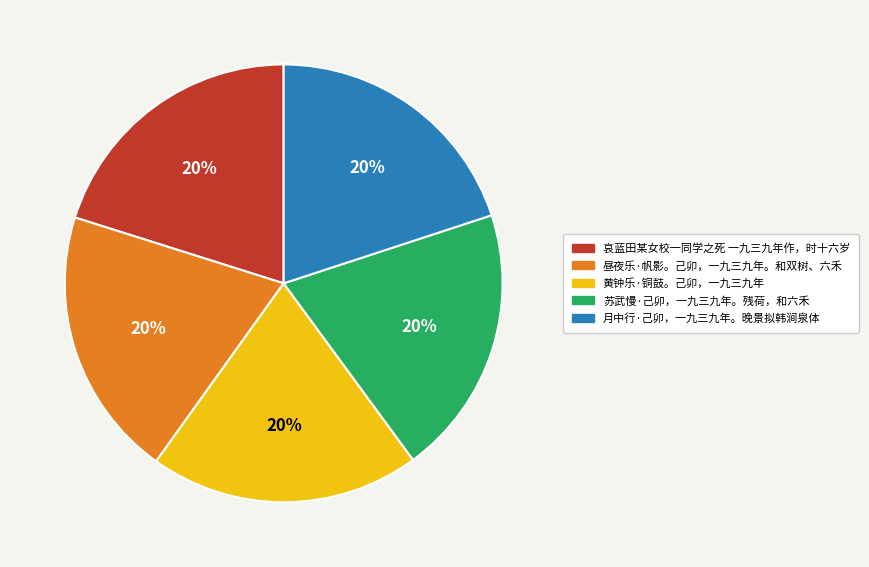

The 黄钟乐·铜鼓。己卯，一九三九年 slice represents 6% of the pie. True or false?

False